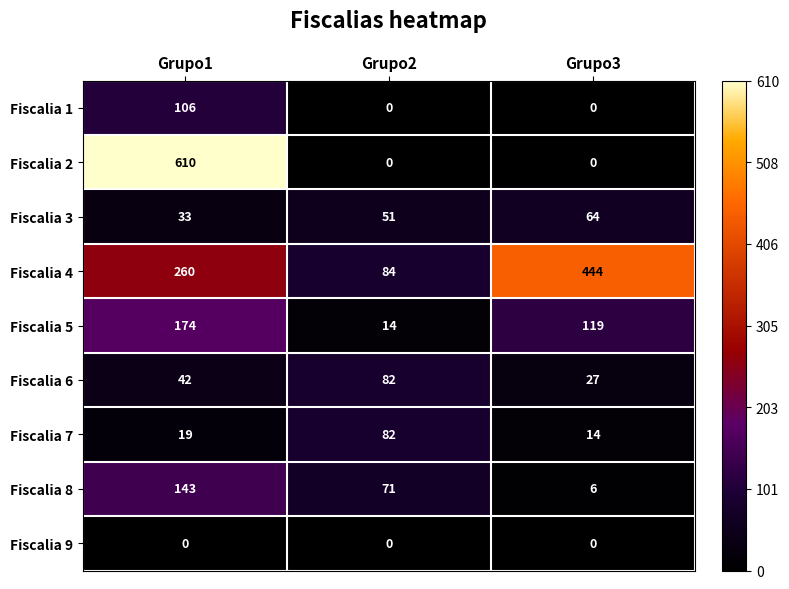

Which series has the widest spread of values?

Fiscalia 2